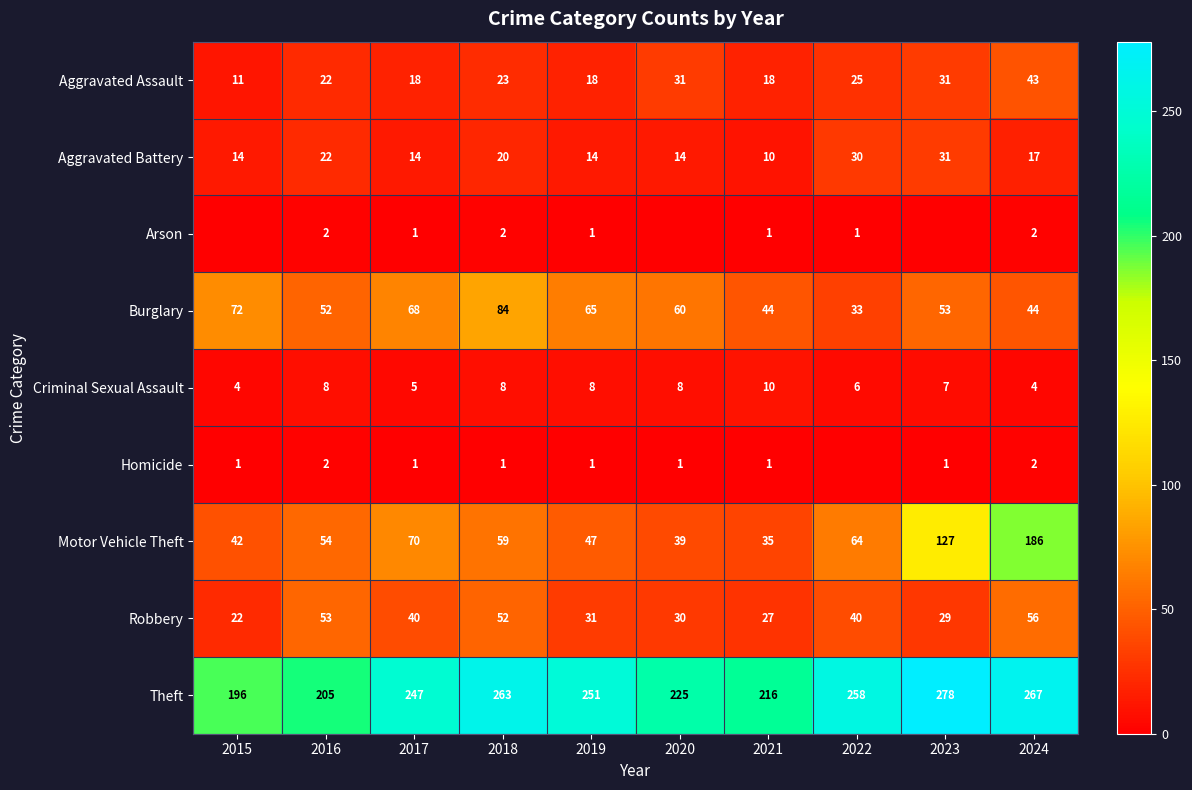

How many data points in Aggravated Assault are less than 23?

5